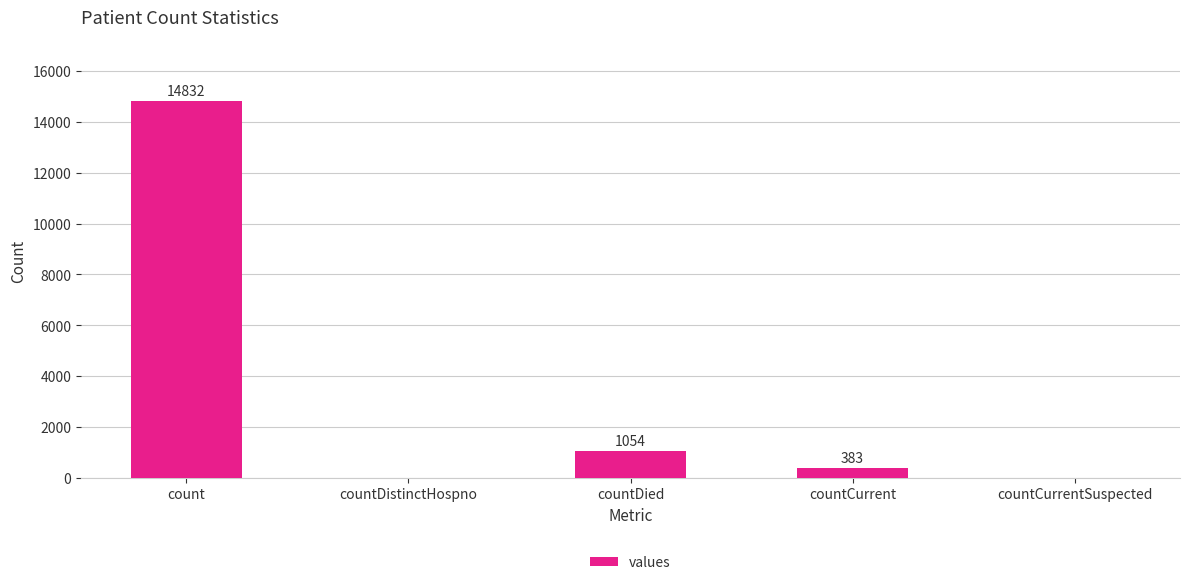

Which label corresponds to the largest value in the chart?

count